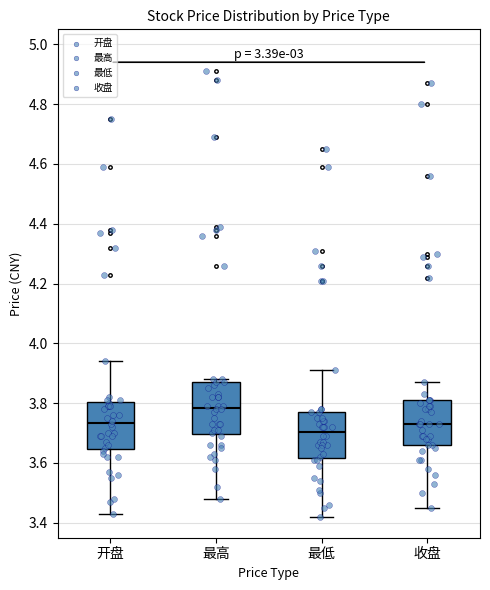

Where does the lower whisker of the box for 最低 end on the y-axis? The values are not printed on the chart, so give them approximately, as read against the axis.

3.42